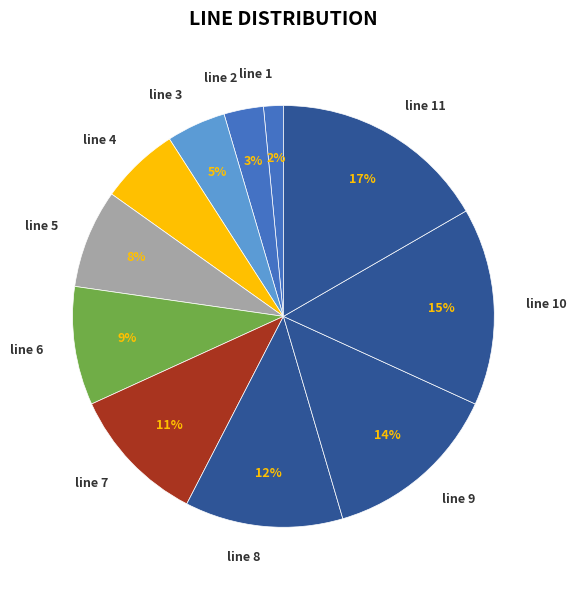

Rank the categories by value from lowest to highest.

line 1, line 2, line 3, line 4, line 5, line 6, line 7, line 8, line 9, line 10, line 11